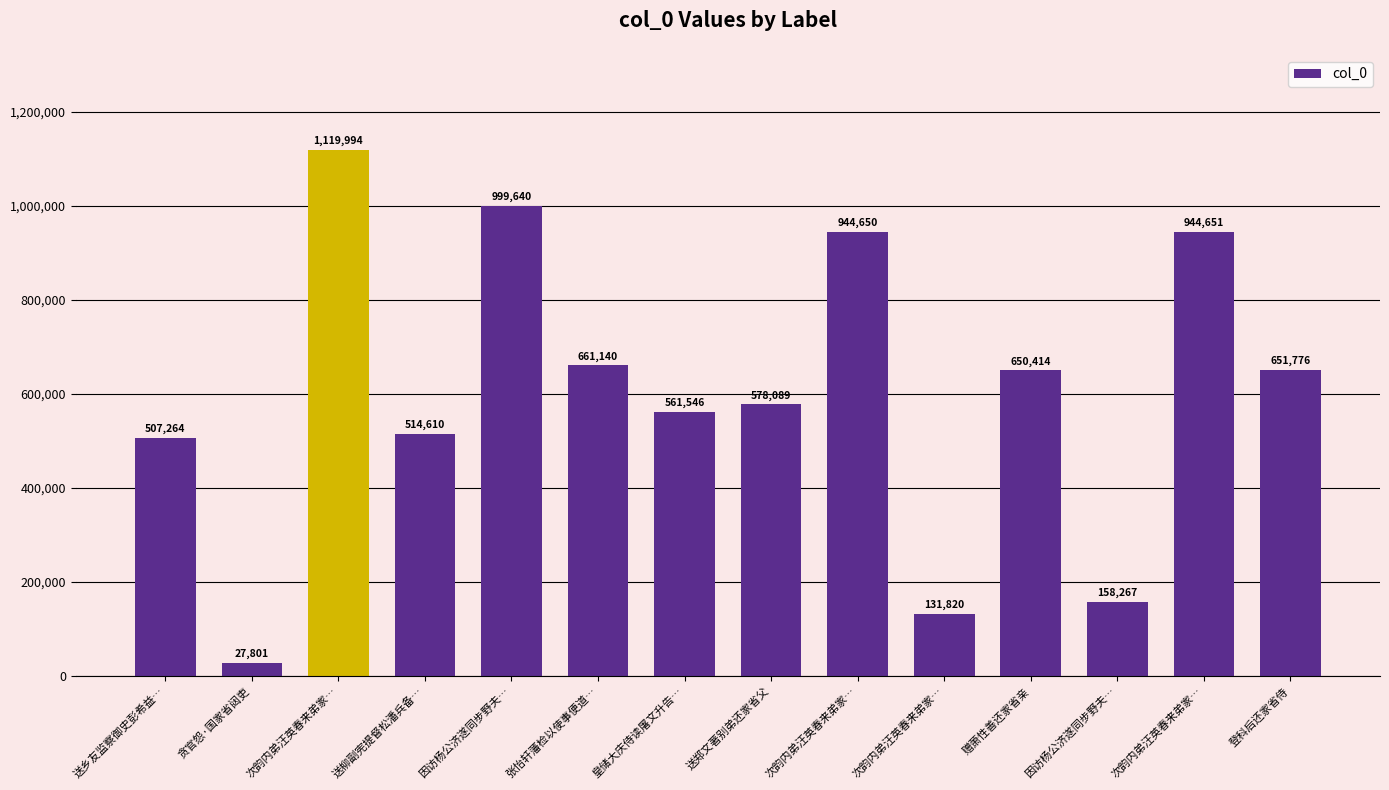

At which label is the value closest to 573897?

送郑文著别弟还家省父